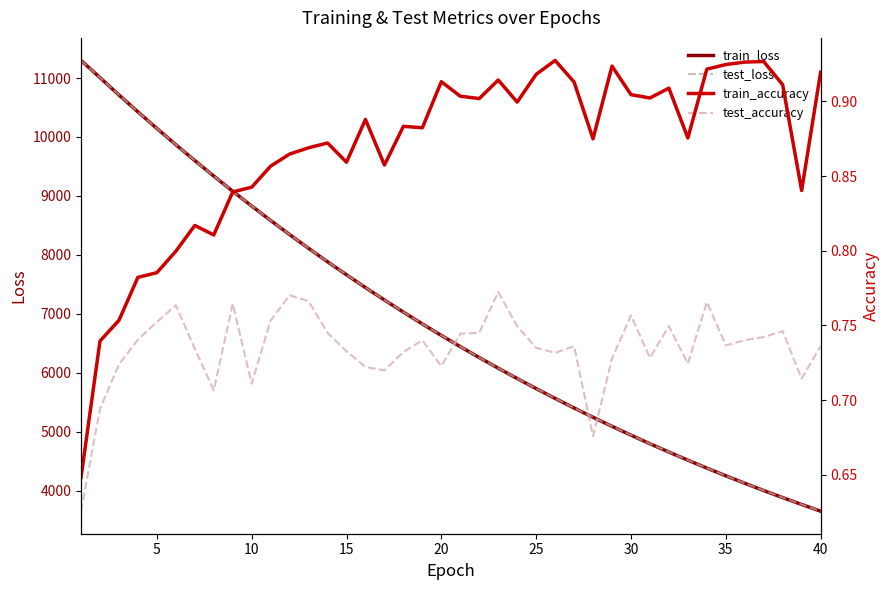

What is the difference between the highest and lowest values at 20?

6633.4